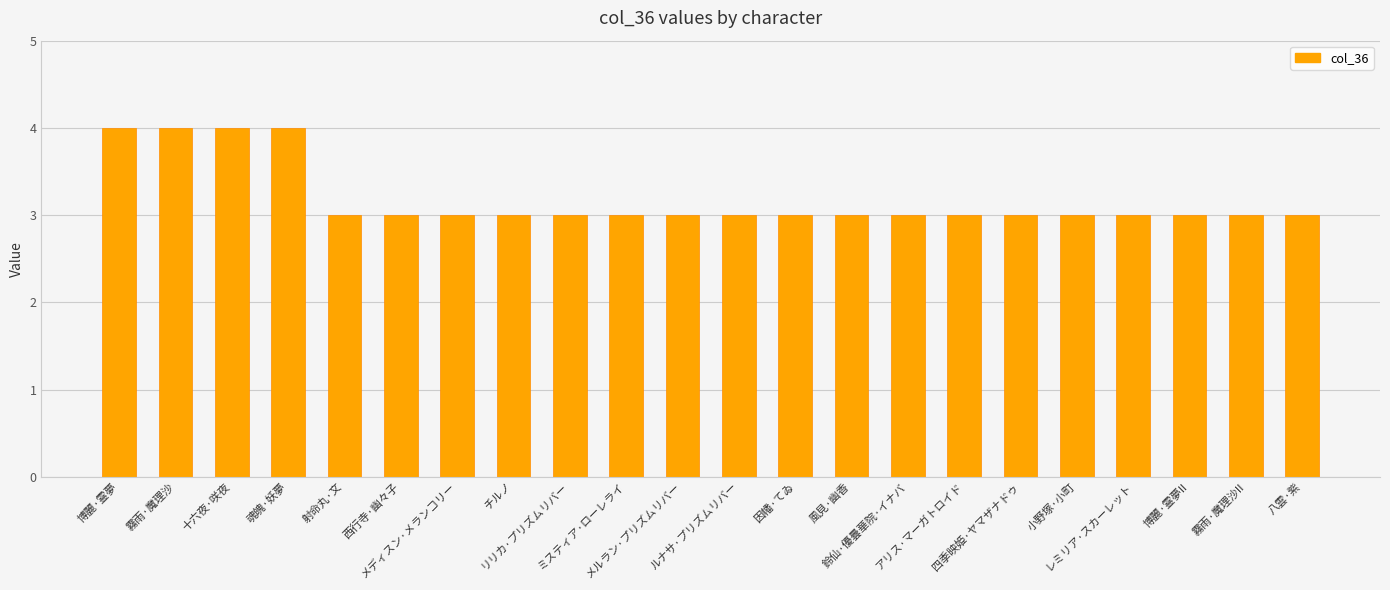

What is the minimum value shown in the chart?

3